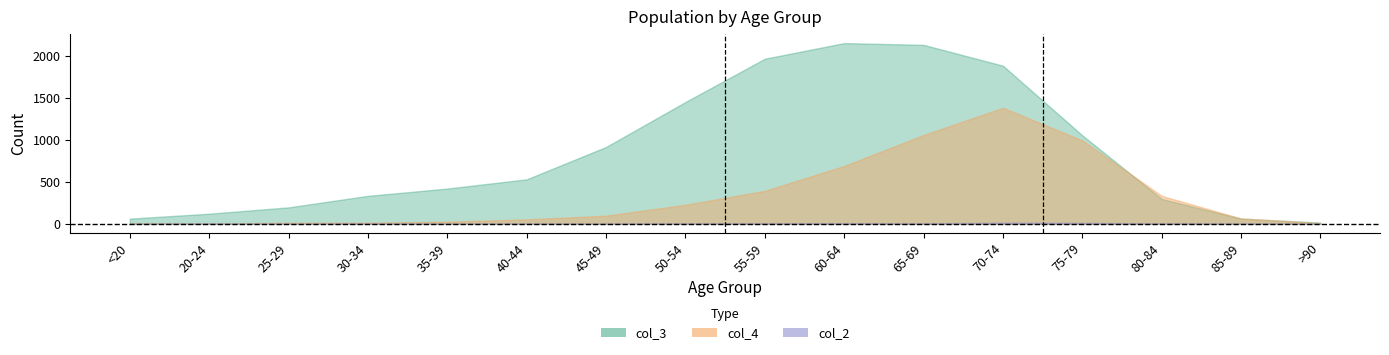

In col_4, how many points are higher than both neighbors (excluding endpoints)?

1